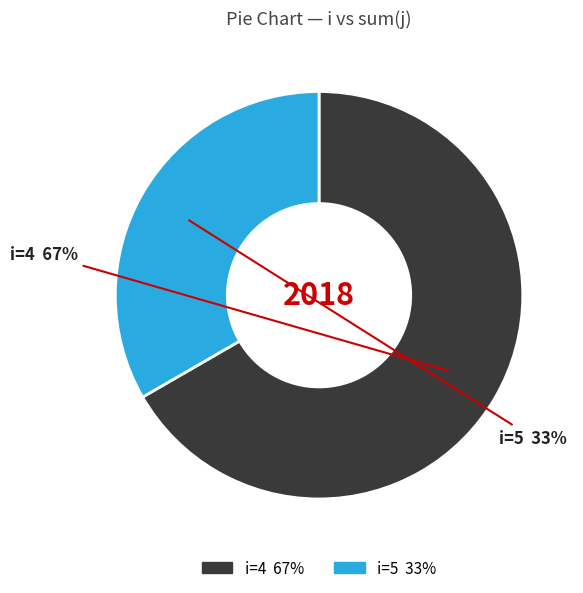

Does any single category account for the majority?

Yes